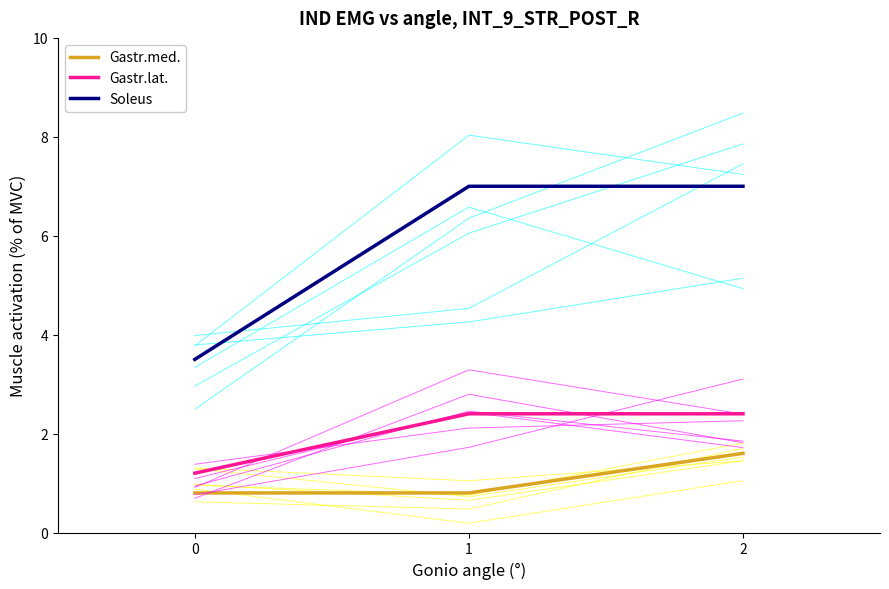

Is the value of Gastr.med. at 0 greater than the value of Soleus at 0?

No